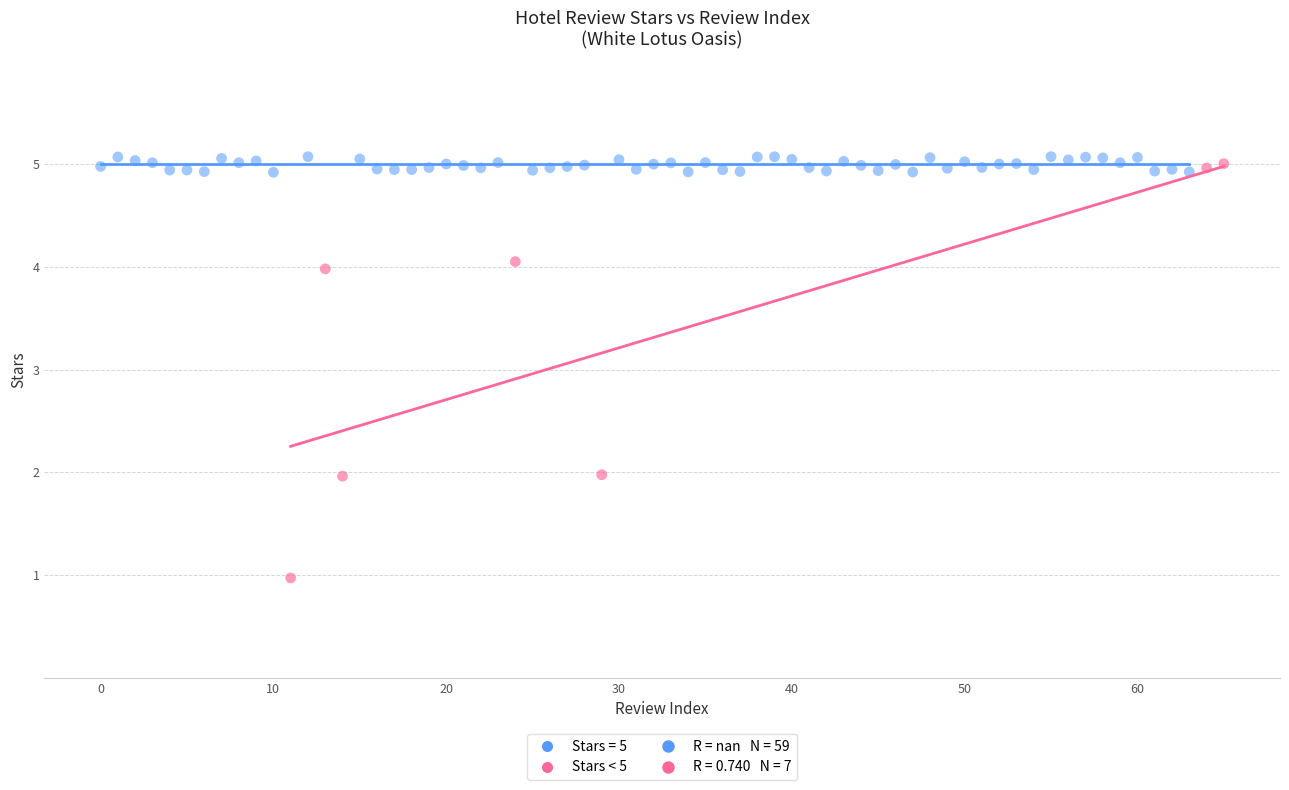

Which series has the widest spread of Y values?

Stars < 5